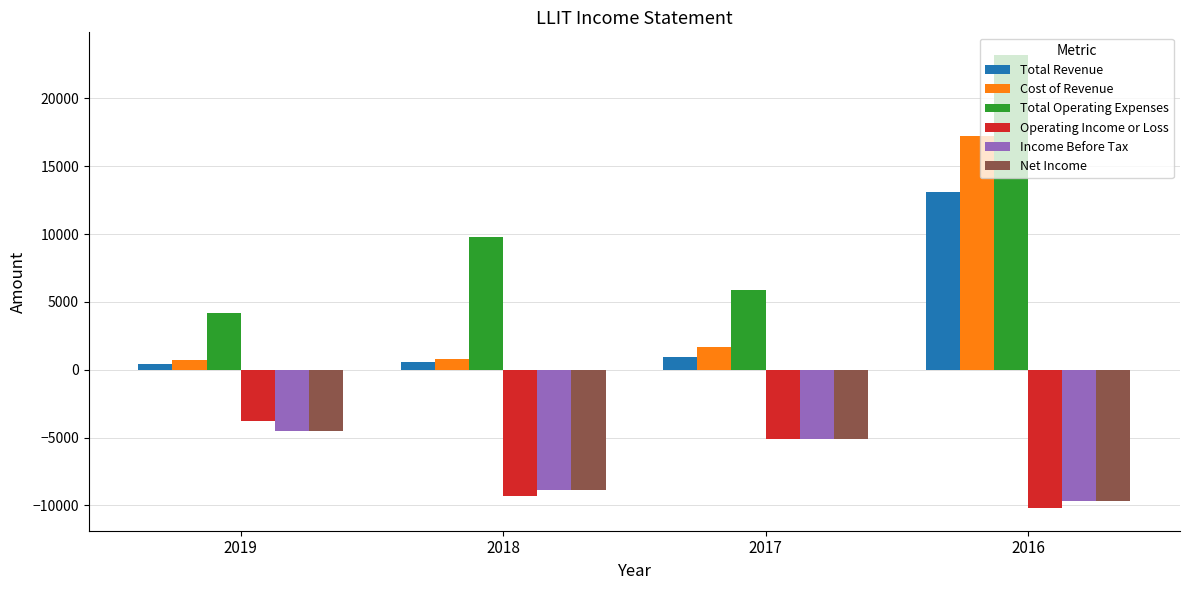

What is the sum of the Total Operating Expenses values at 2019 and 2018?

14000